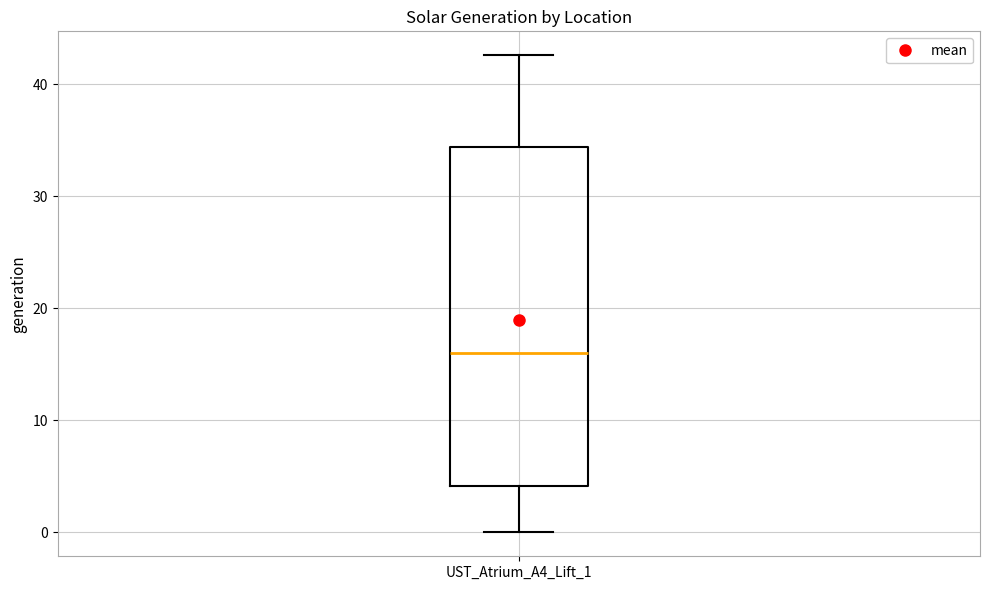

Read this box plot against the y-axis: the position of the median line, the range covered by the box, and the ends of both whiskers. The values are not printed on the chart, so give them approximately, as read against the axis.

median 16, box 4 to 34, whiskers 0 to 43